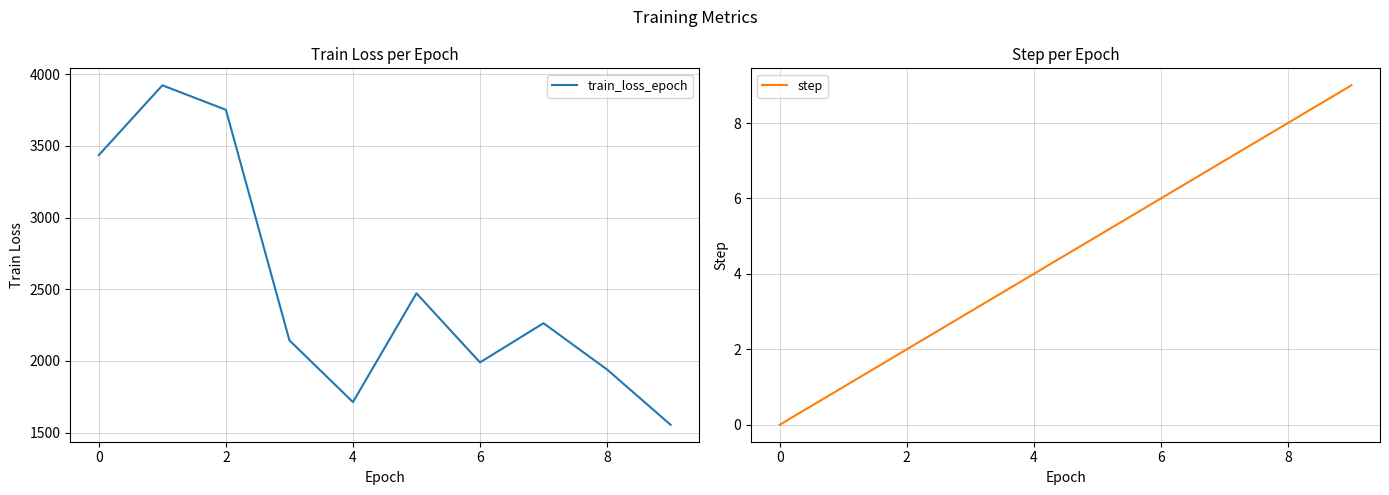

What is the minimum value for train_loss_epoch?

1555.5